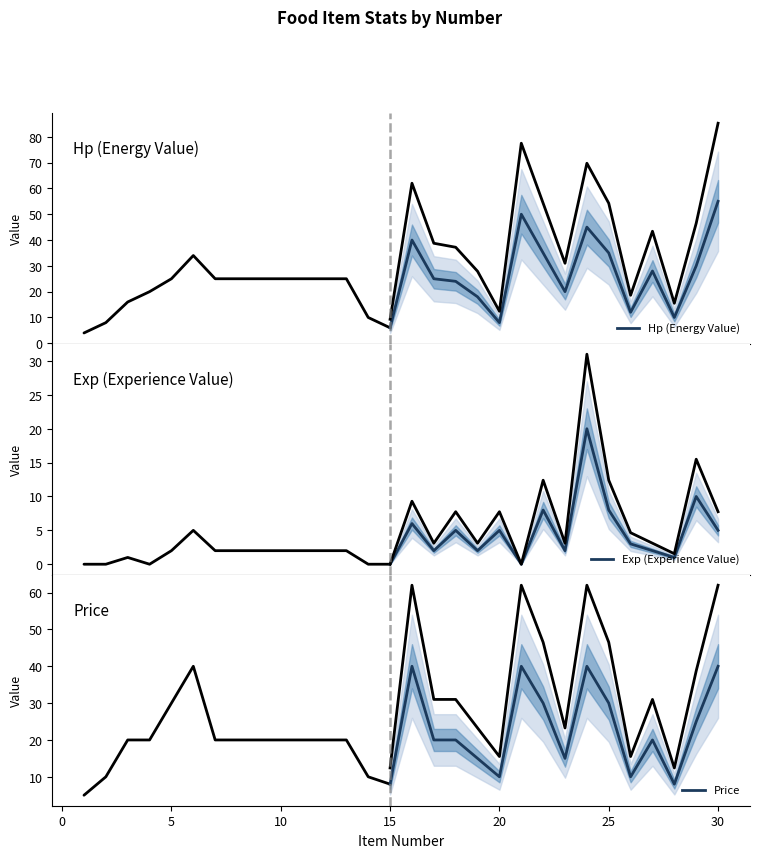

What is the value of the Exp (Experience Value) point at the 15th from the left?

10